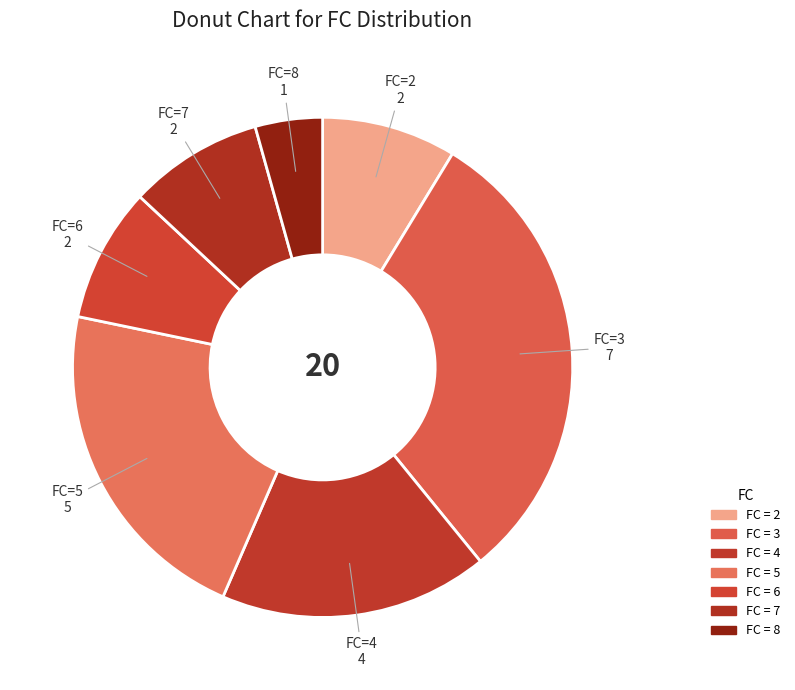

Rank the categories by value from highest to lowest.

3, 5, 4, 2, 6, 7, 8